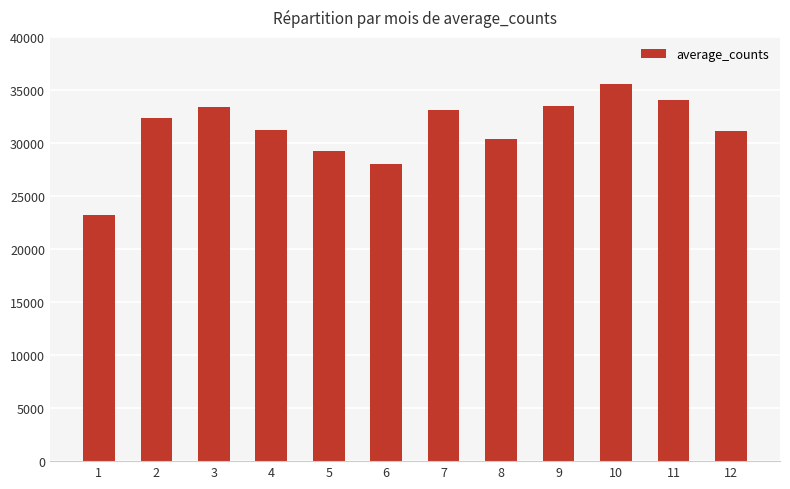

What is the change in value from 1 to 6?

+4808.5